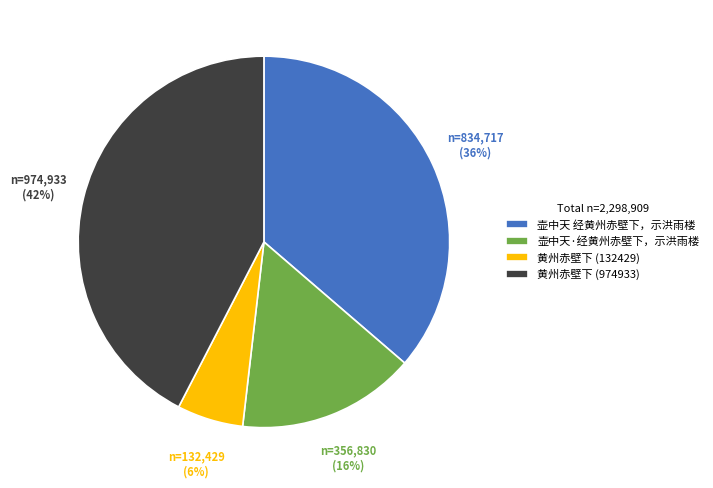

What is the ratio of the value at 壶中天·经黄州赤壁下，示洪雨楼 to the value at 壶中天 经黄州赤壁下，示洪雨楼?

0.4